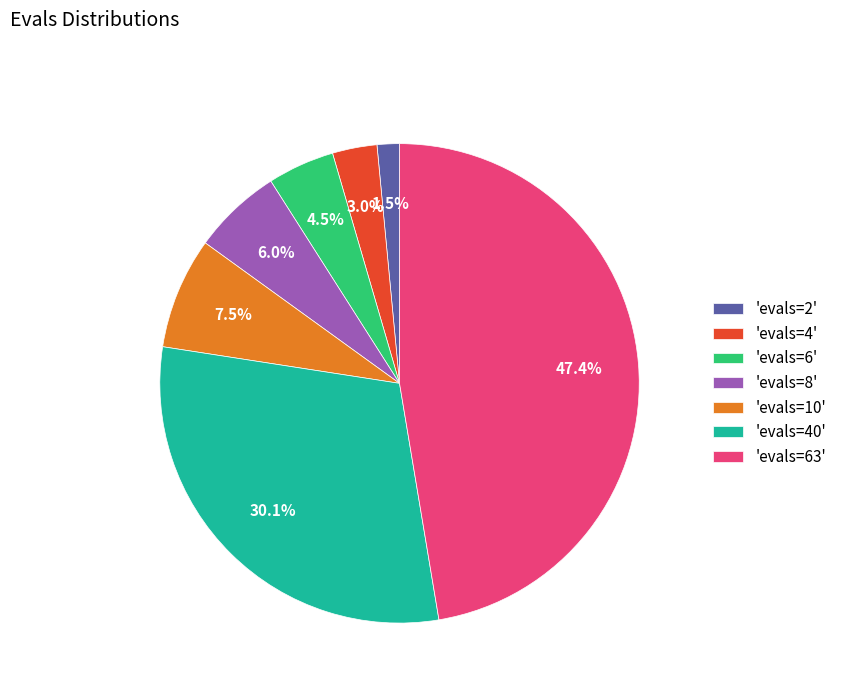

Does any single category account for the majority?

No